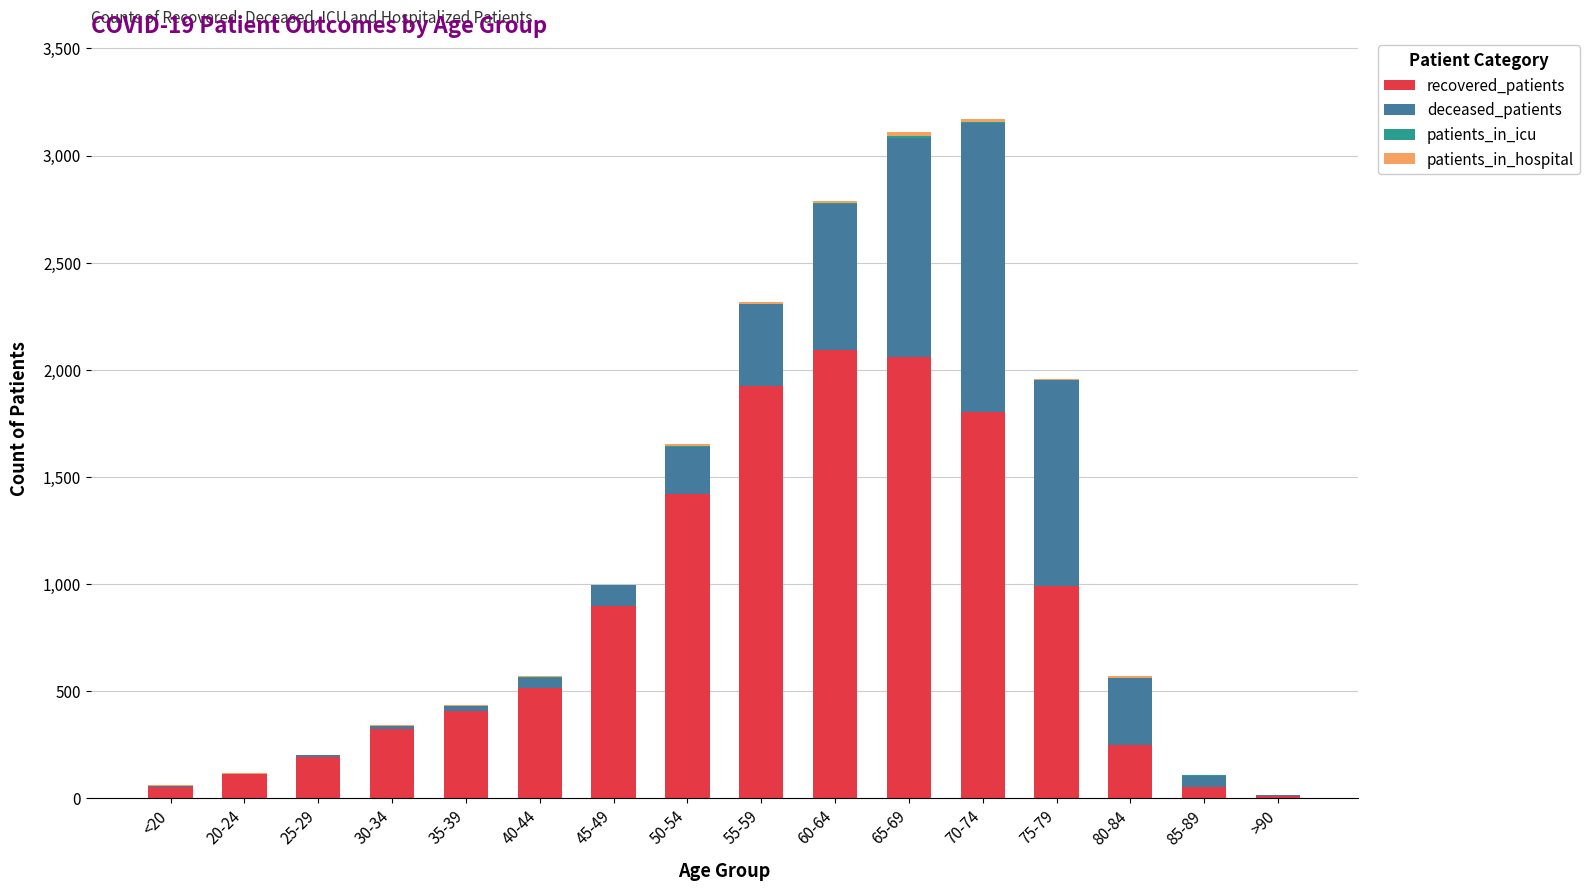

Rank the categories by deceased_patients value from highest to lowest.

70-74, 65-69, 75-79, 60-64, 55-59, 80-84, 50-54, 45-49, 85-89, 40-44, 35-39, 30-34, 25-29, <20, >90, 20-24